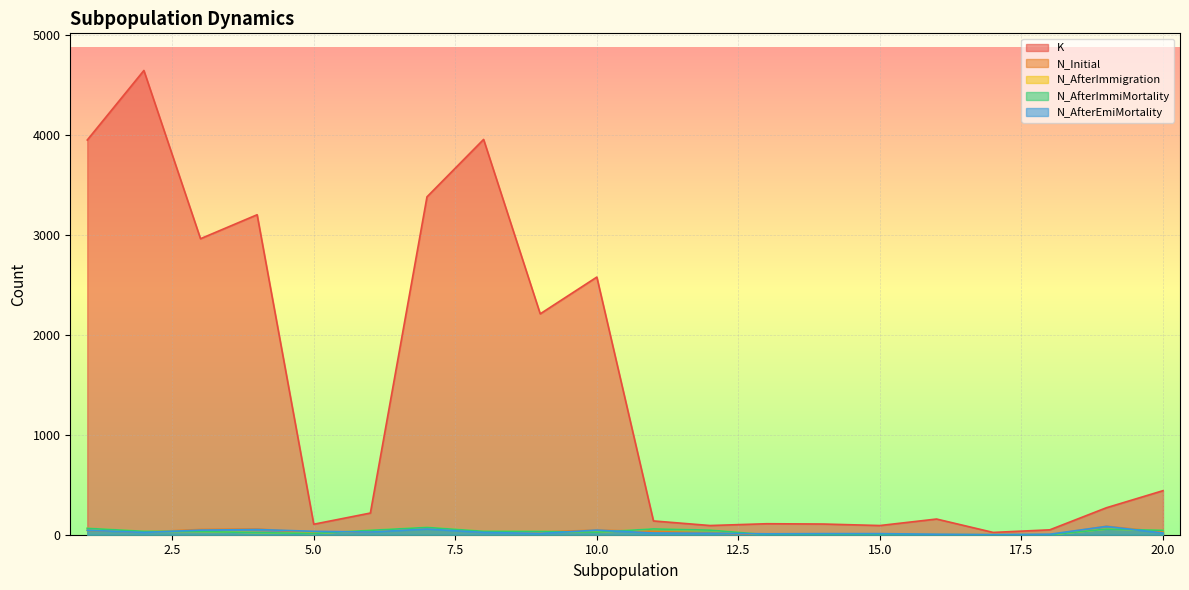

The value of N_AfterEmiMortality at 16 is 8. True or false?

False